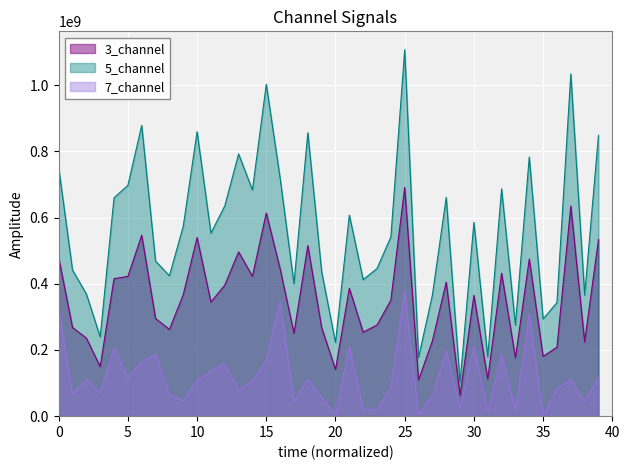

What is the difference between the maximum and minimum values in the 7_channel series?

375710818.6